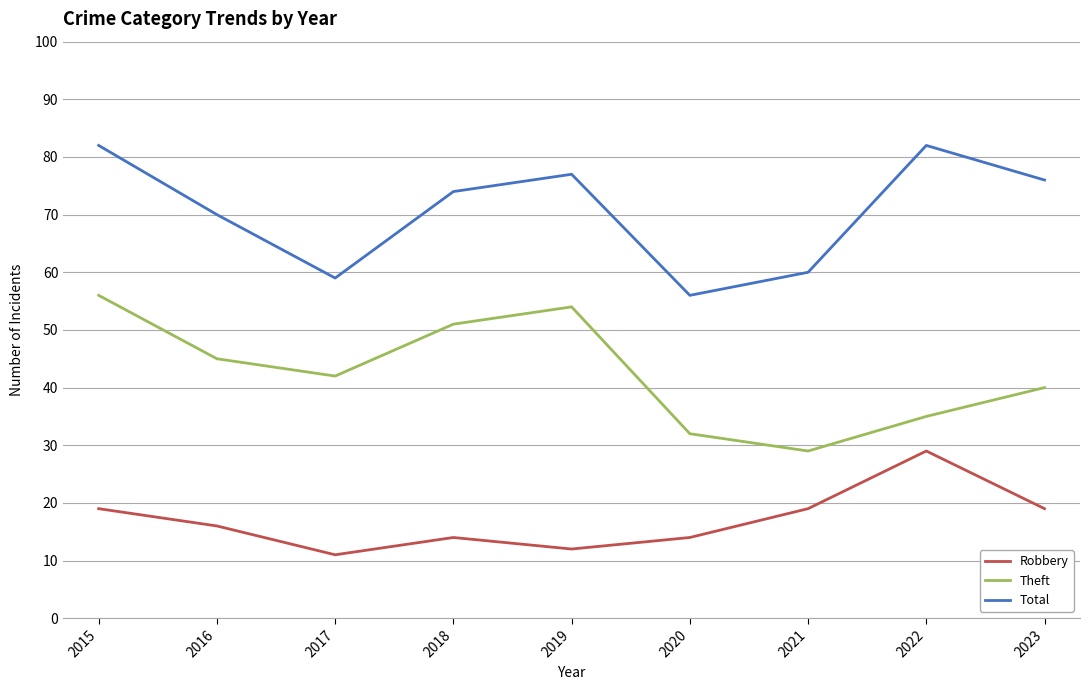

What is the maximum value for Total?

82